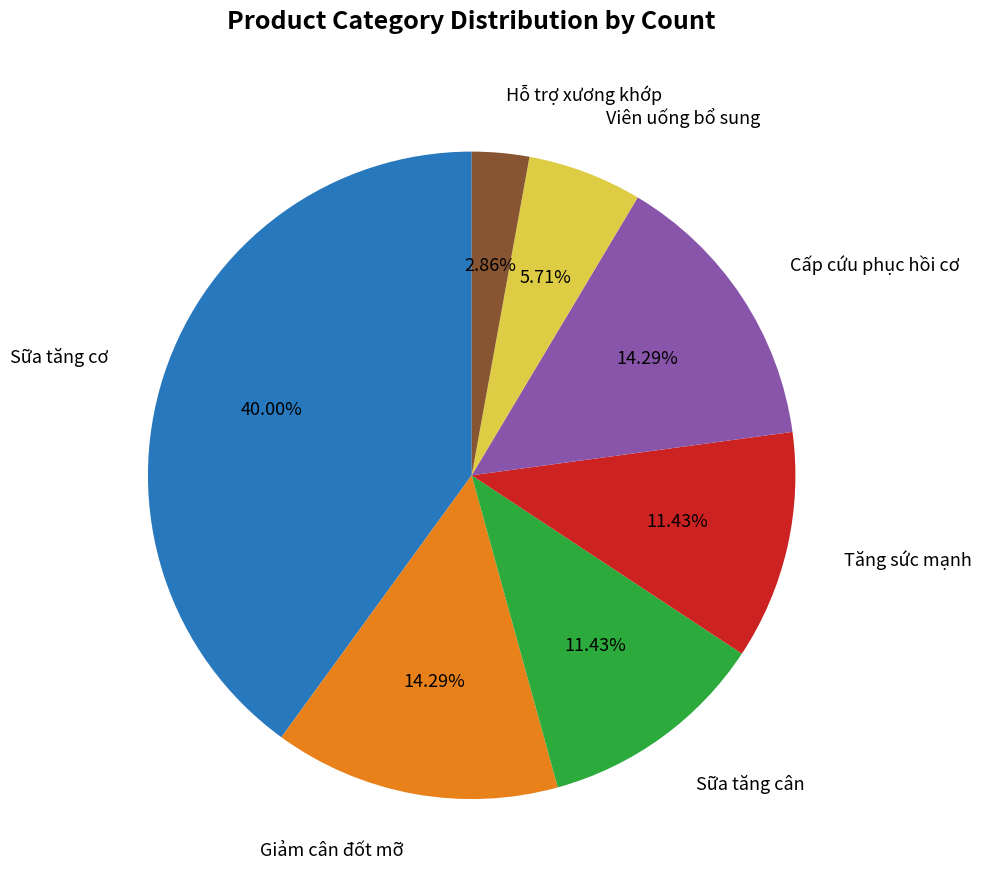

Is there any slice that represents more than half of the pie?

No